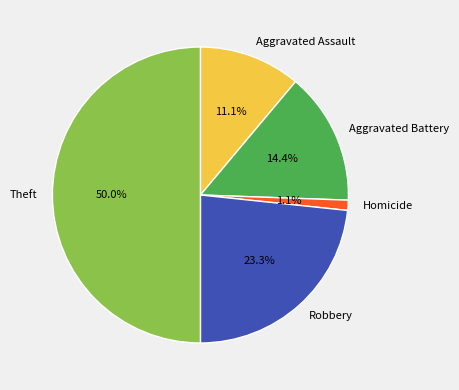

Approximately how many times larger is the value at Robbery compared to Aggravated Assault?

2.1